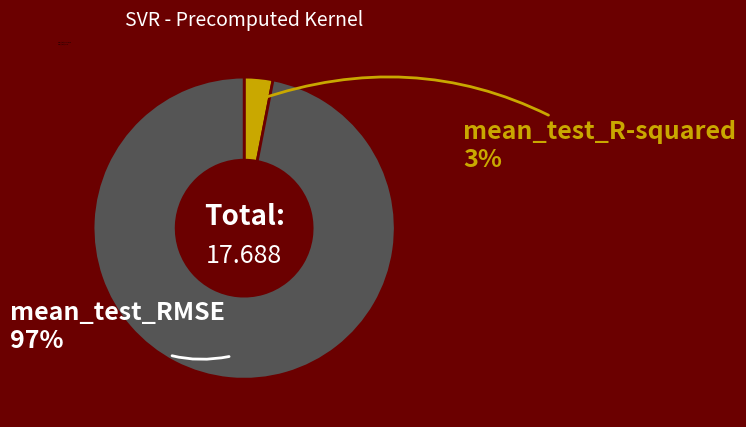

Is it true that mean_test_RMSE is 97% of the pie?

True